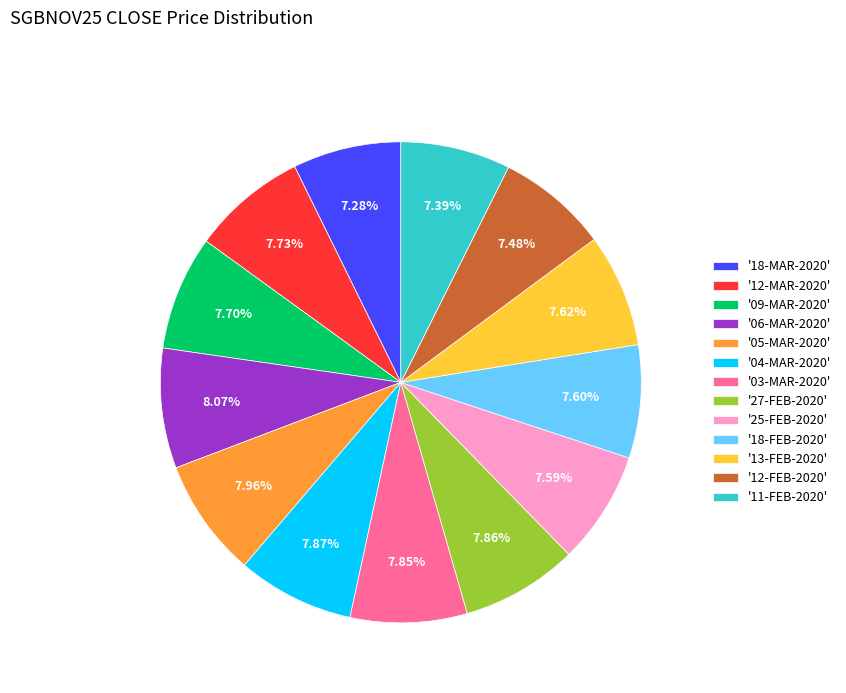

What is the ratio of the value at '03-MAR-2020' to the value at '12-MAR-2020'?

1.0